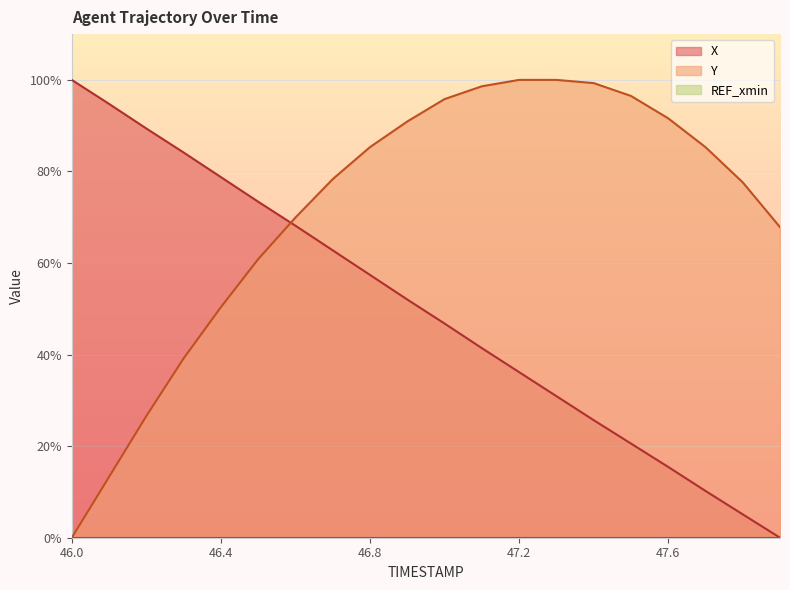

How many times do Y and X cross each other?

1